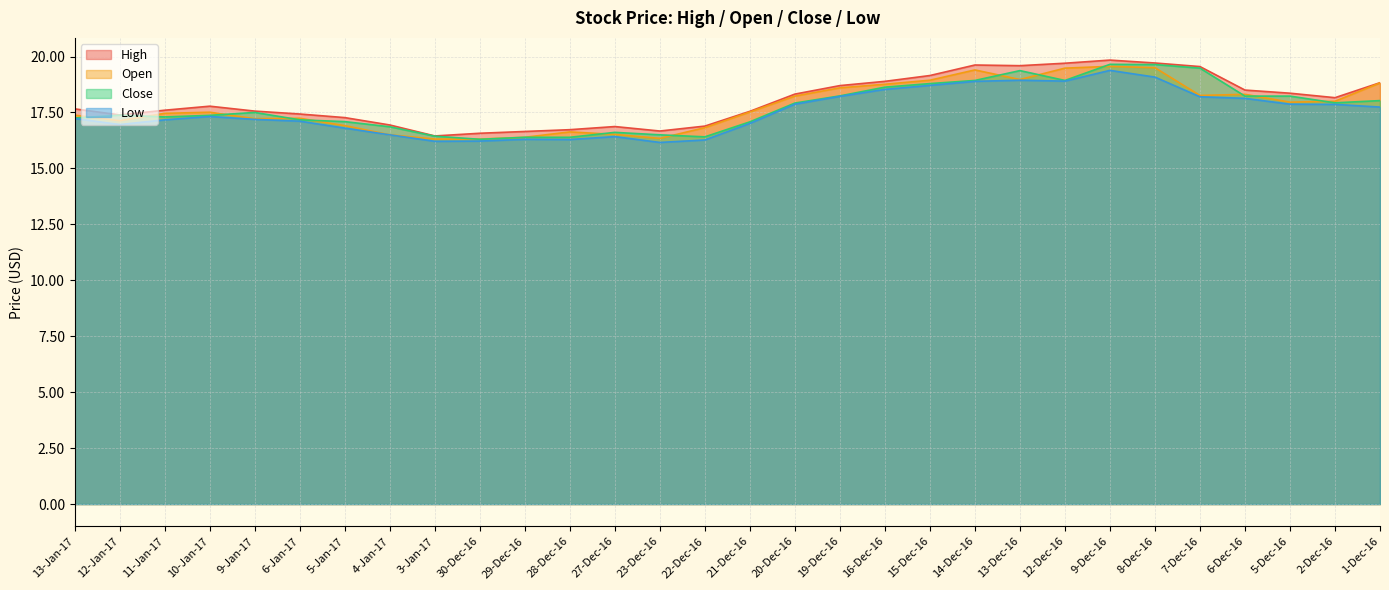

The Open series shows 18.0 at 5-Dec-16. True or false?

True